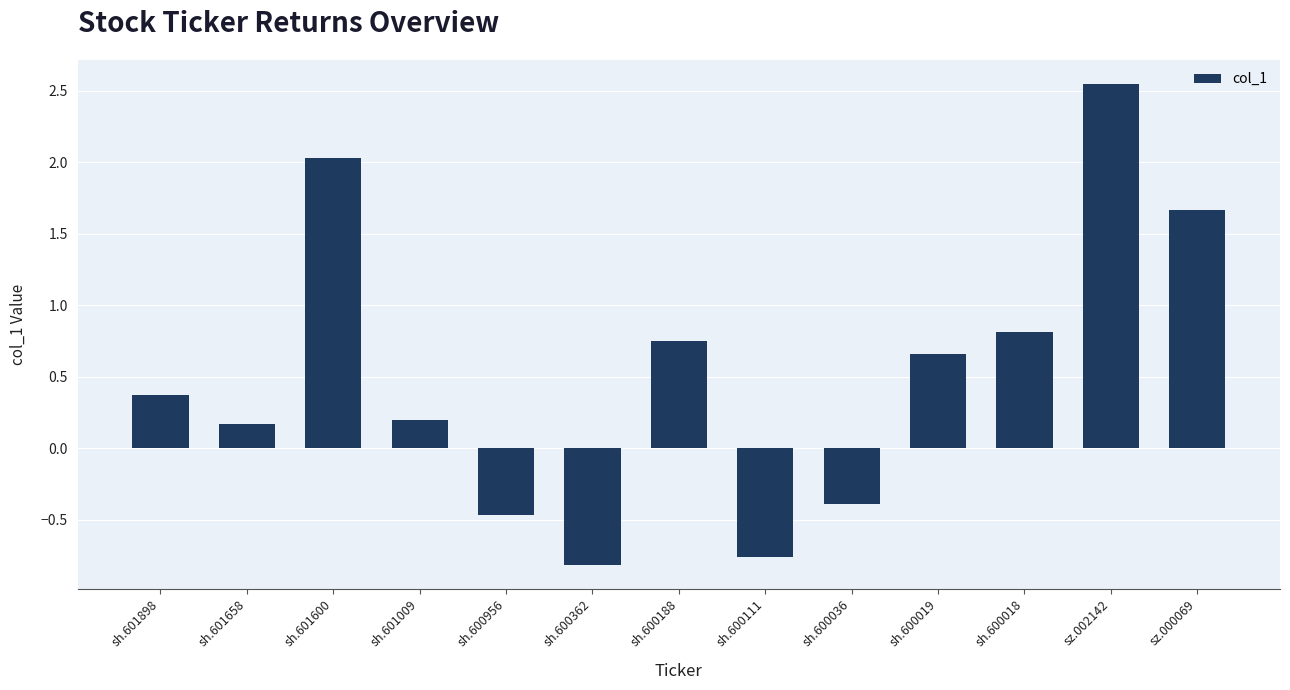

List the labels in order of value, largest first.

sz.002142, sh.601600, sz.000069, sh.600018, sh.600188, sh.600019, sh.601898, sh.601009, sh.601658, sh.600036, sh.600956, sh.600111, sh.600362